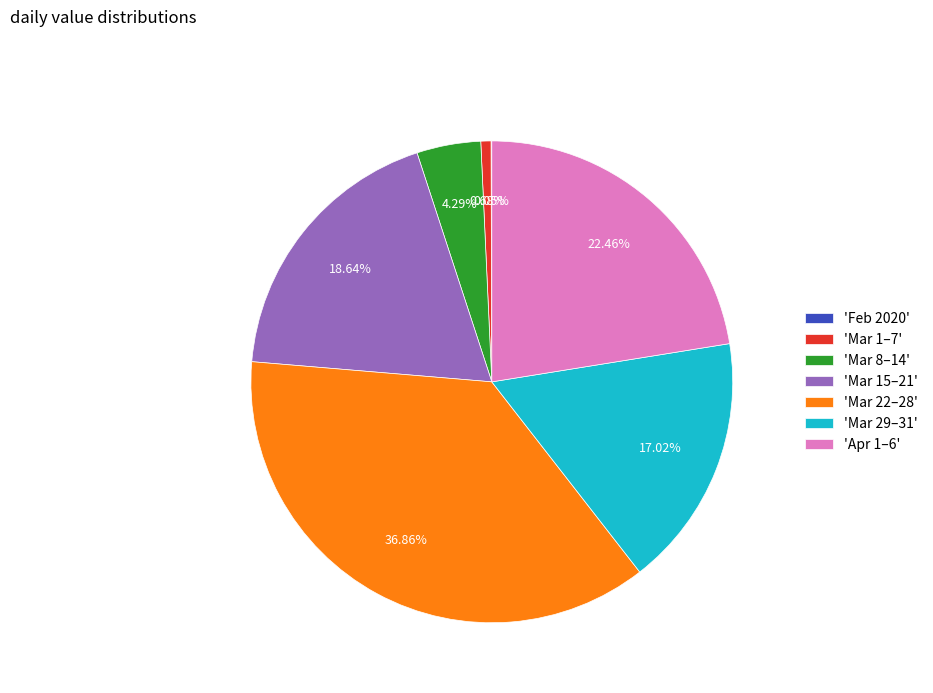

Does any single category account for the majority?

No